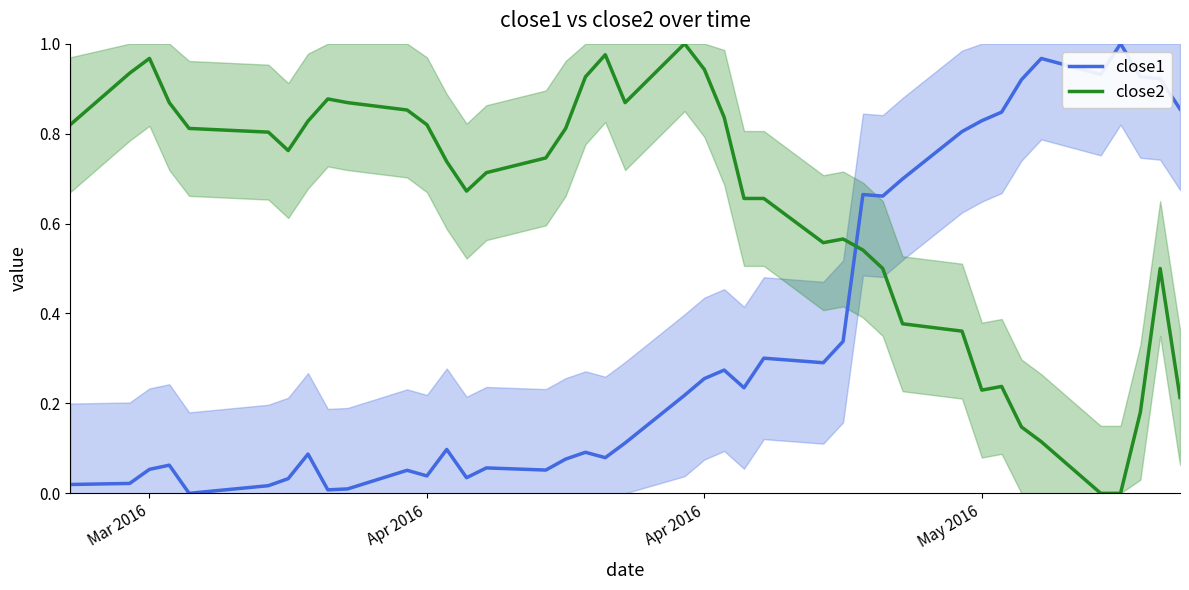

What is the value of the close2 point at the 32nd from the left?

0.2